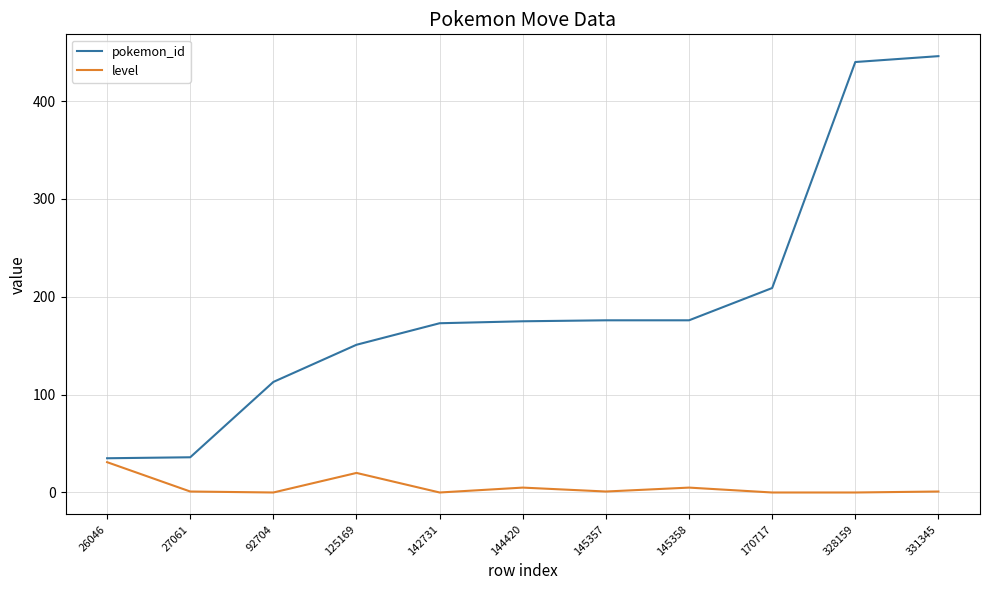

Which category has the highest value in the pokemon_id series?

331345